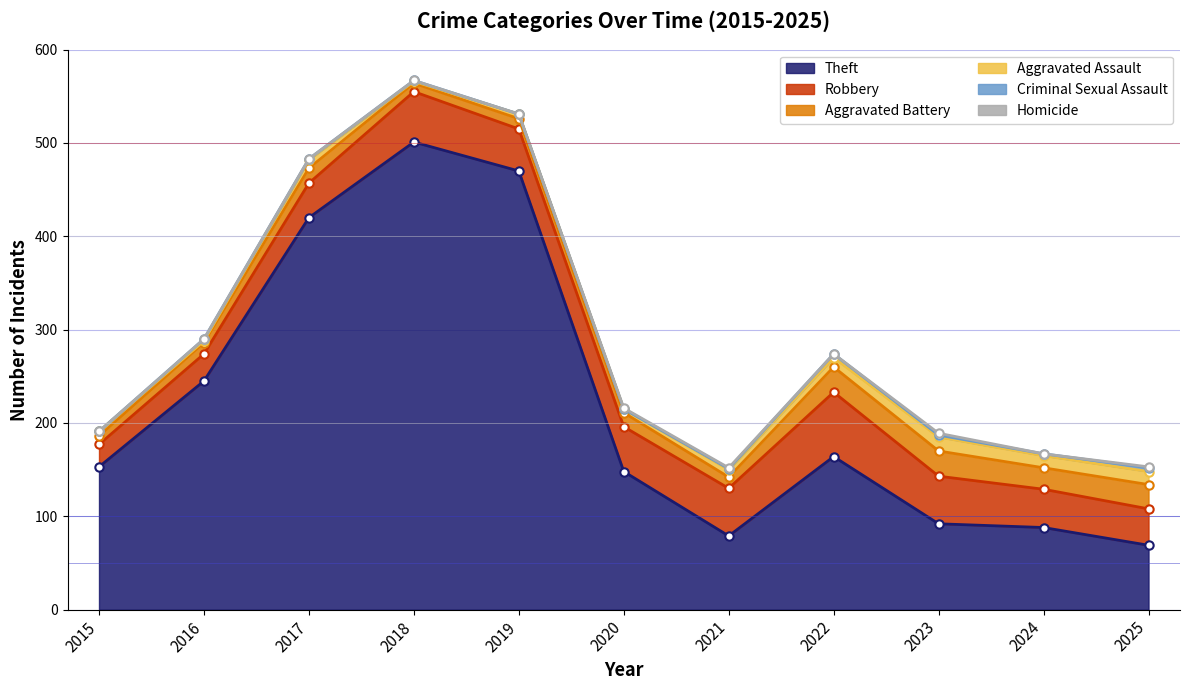

Does the chart display data point markers on the line(s)?

Yes